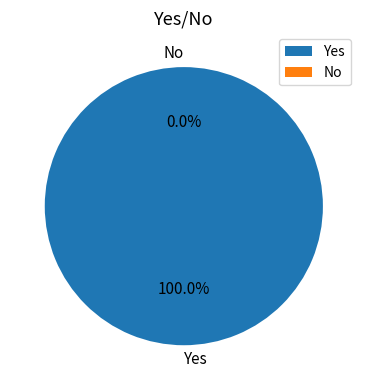

How many segments does this pie chart have?

2